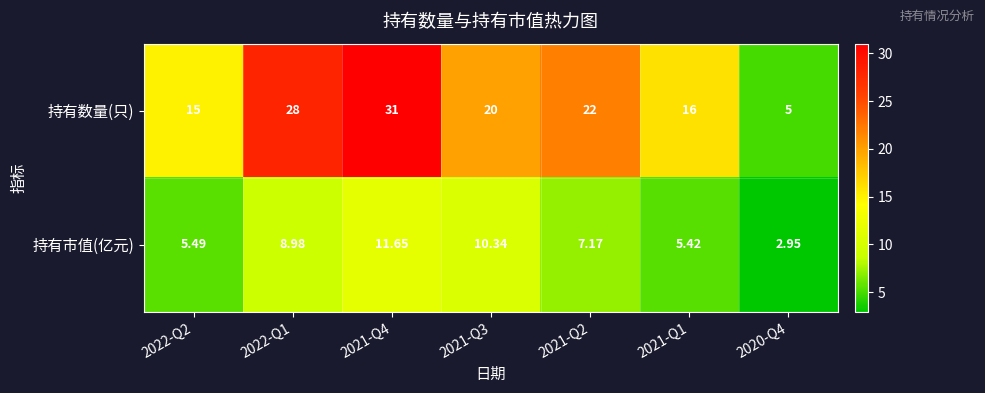

Which series has the largest range (max minus min)?

持有数量(只)